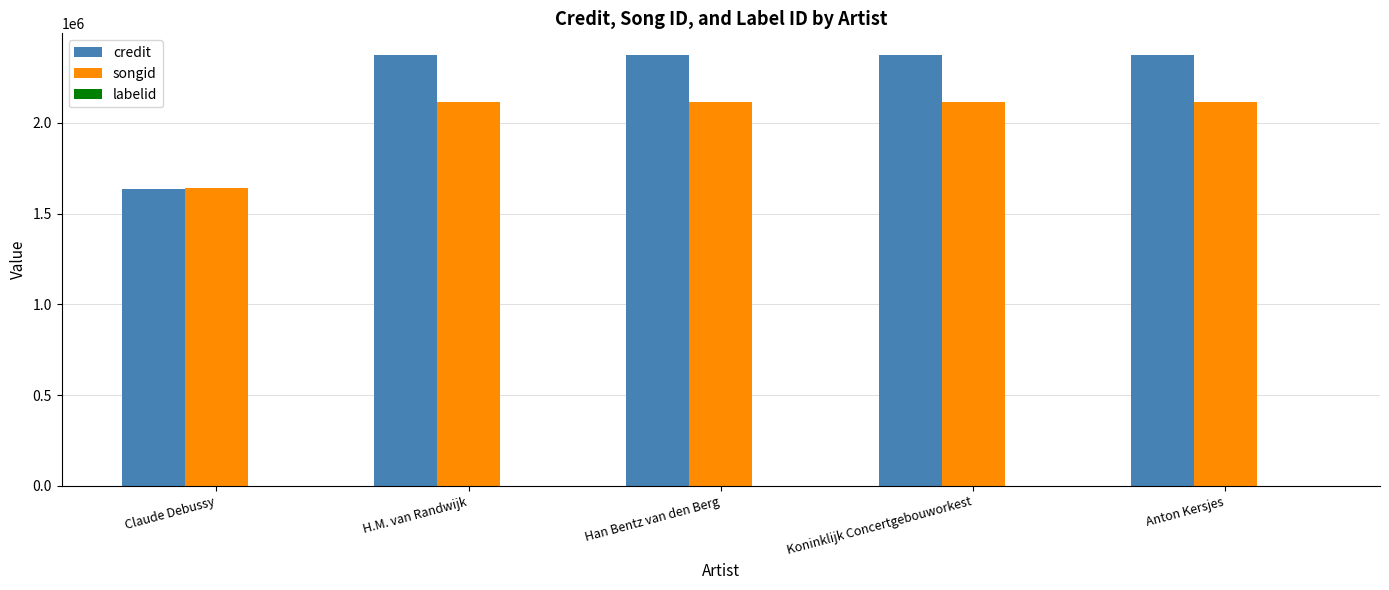

The value of songid at Han Bentz van den Berg is 2116649. True or false?

True